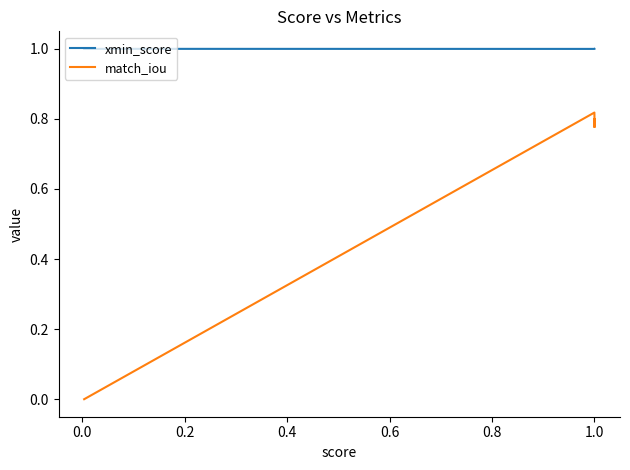

Which series has the largest total across all categories?

xmin_score